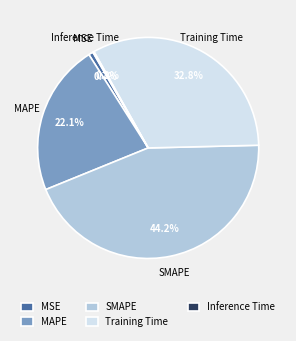

What percentage is NOT represented by MSE?

99.3%